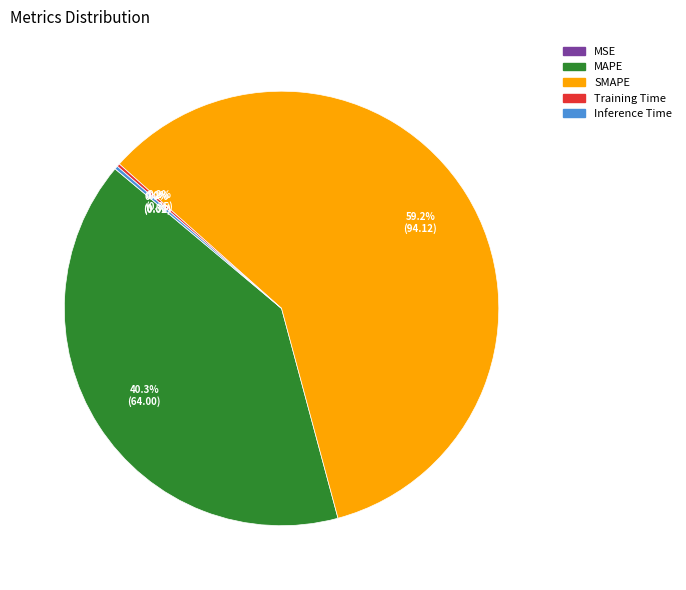

To the nearest percent, what is the difference between the largest and smallest slice percentages?

59%